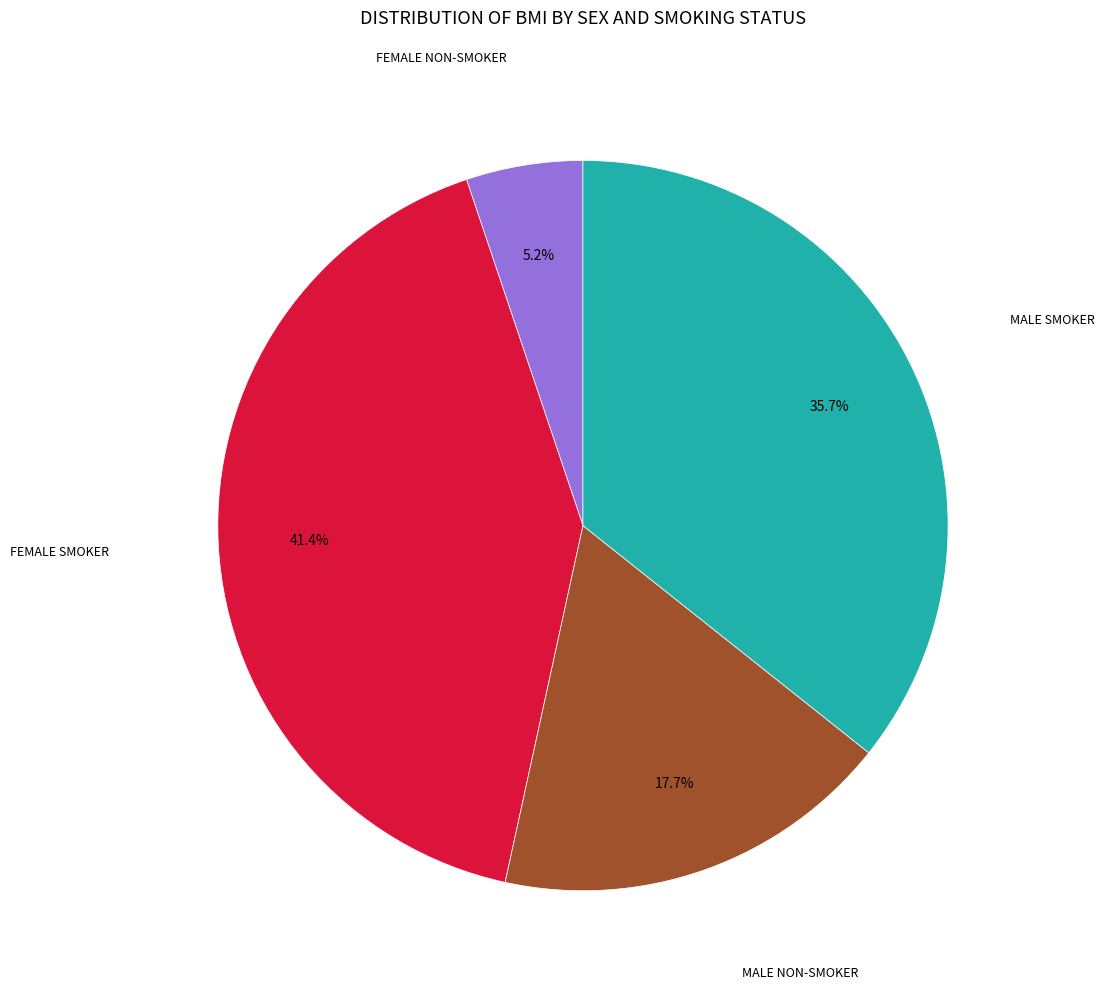

Does any single category account for the majority?

No